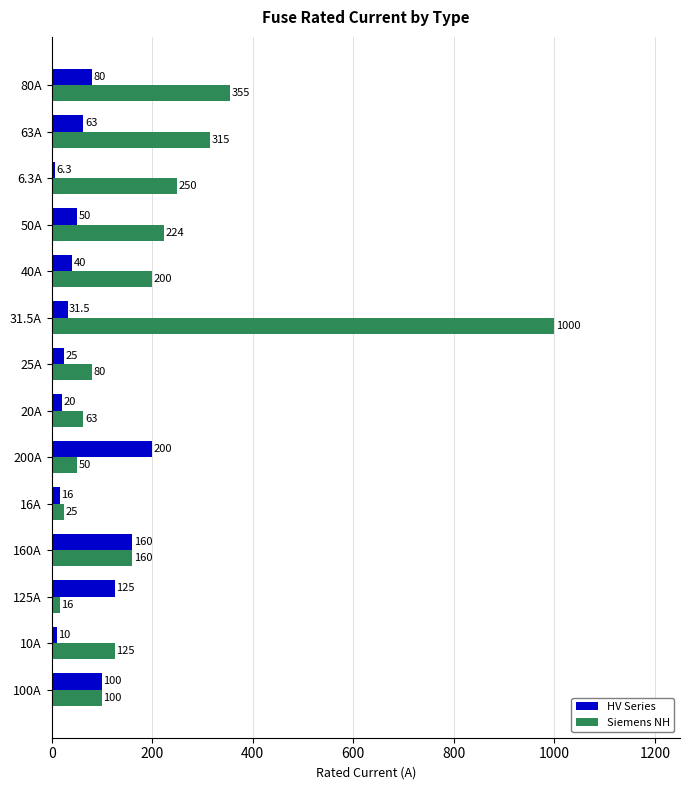

Where is HV Series nearest to the value 103?

100A